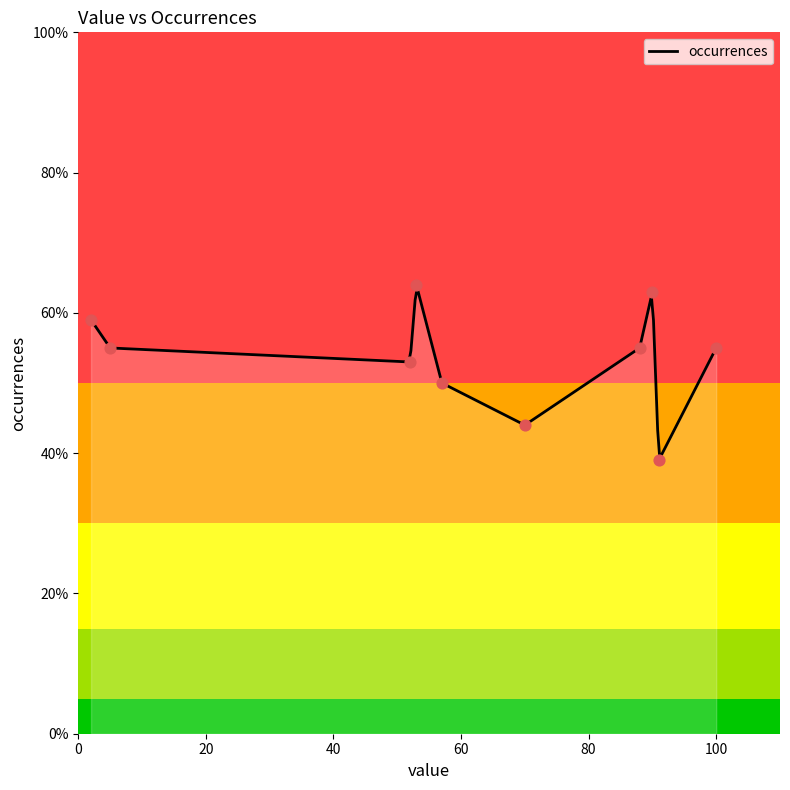

What is the change in value from 53 to 91?

-25